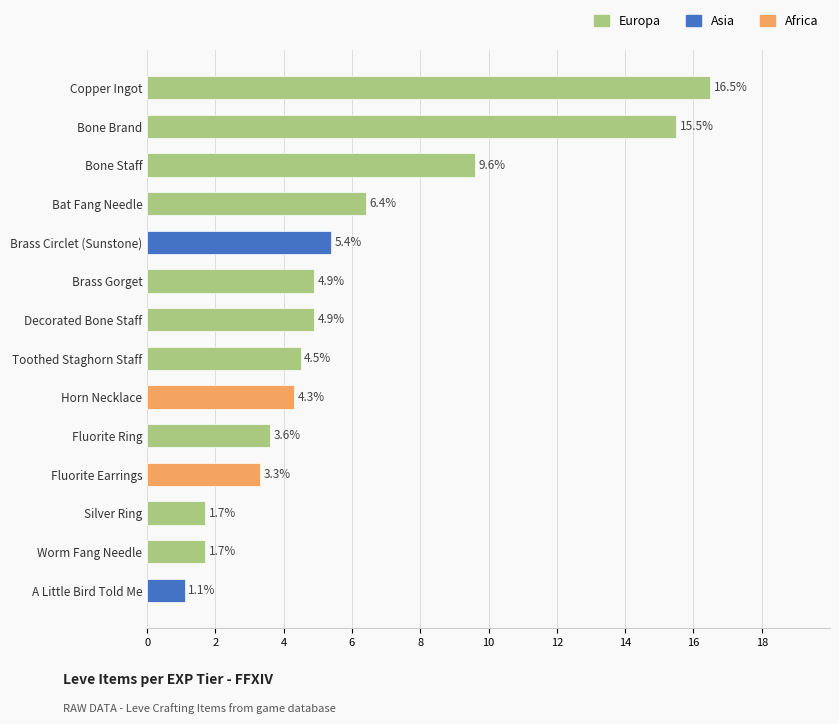

Are the bars grouped side by side (vs. stacked)?

No